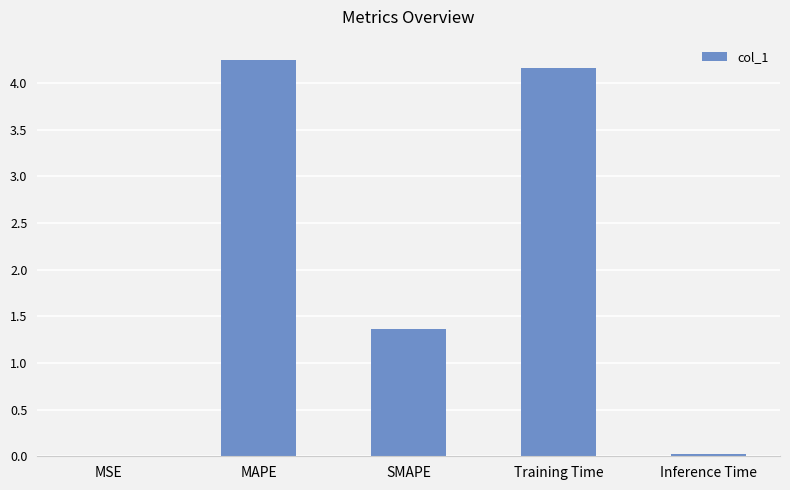

What is the approximate value at SMAPE?

1.4